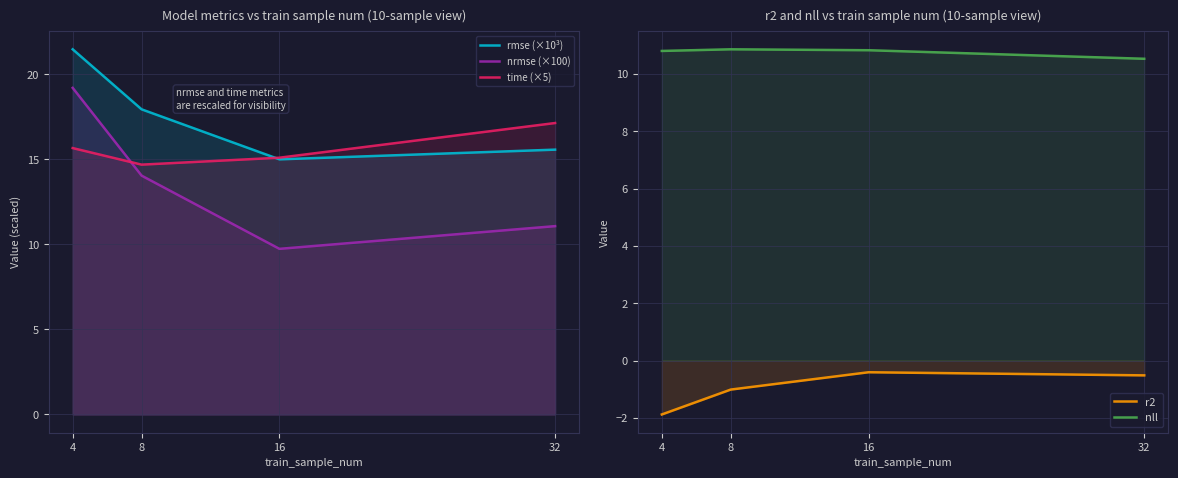

What is the difference between the second highest and second lowest values in the time (×5) series?

0.6